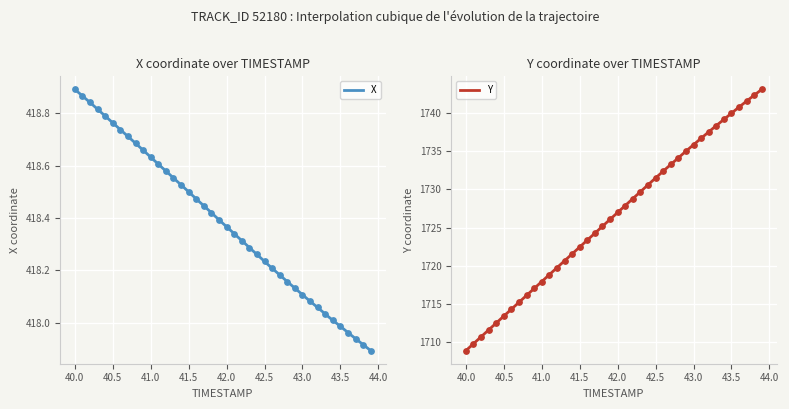

At how many categories does at least one series exceed 1486?

40